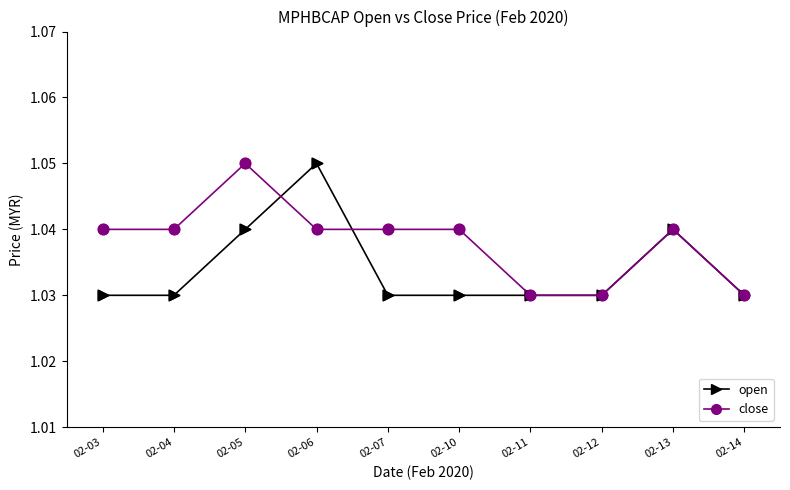

Between 02-10 and 02-14, which series saw the biggest shift?

close